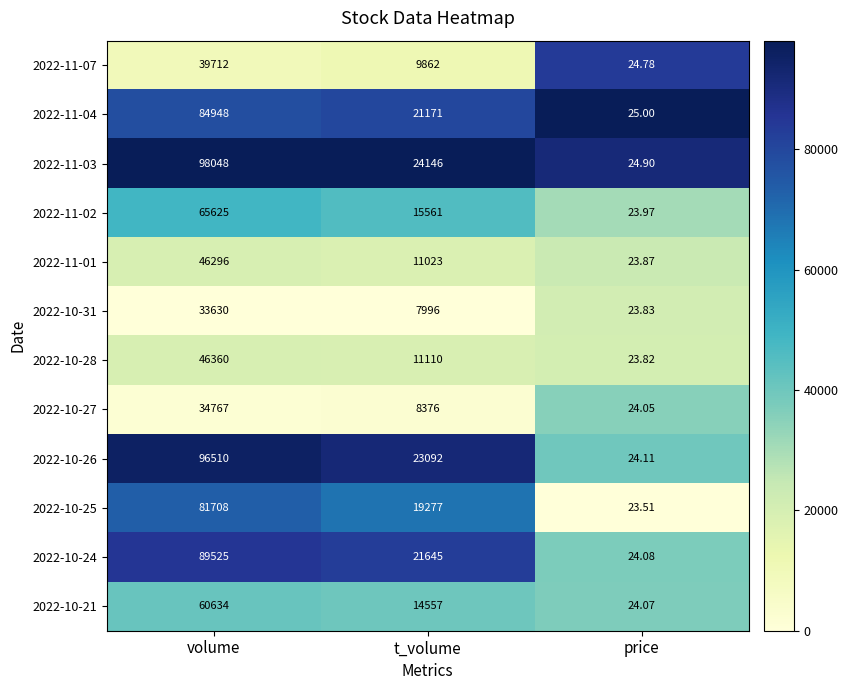

Rank the categories by 2022-10-28 value from lowest to highest.

price, t_volume, volume